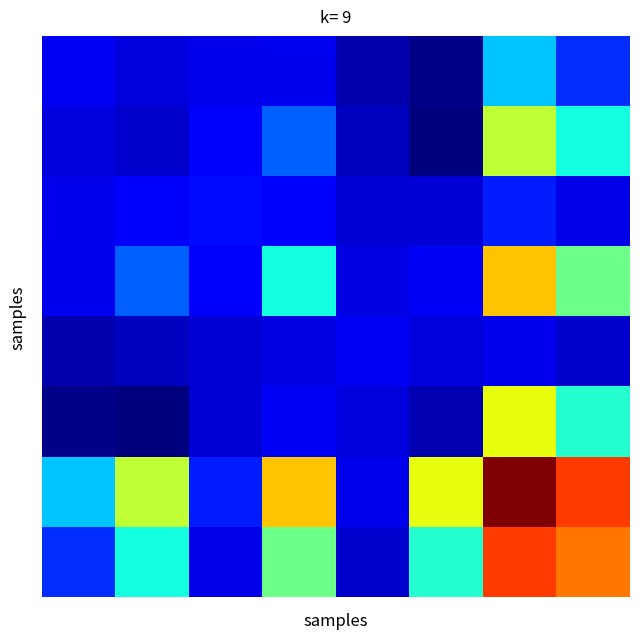

How many categories are shown in the chart?

8